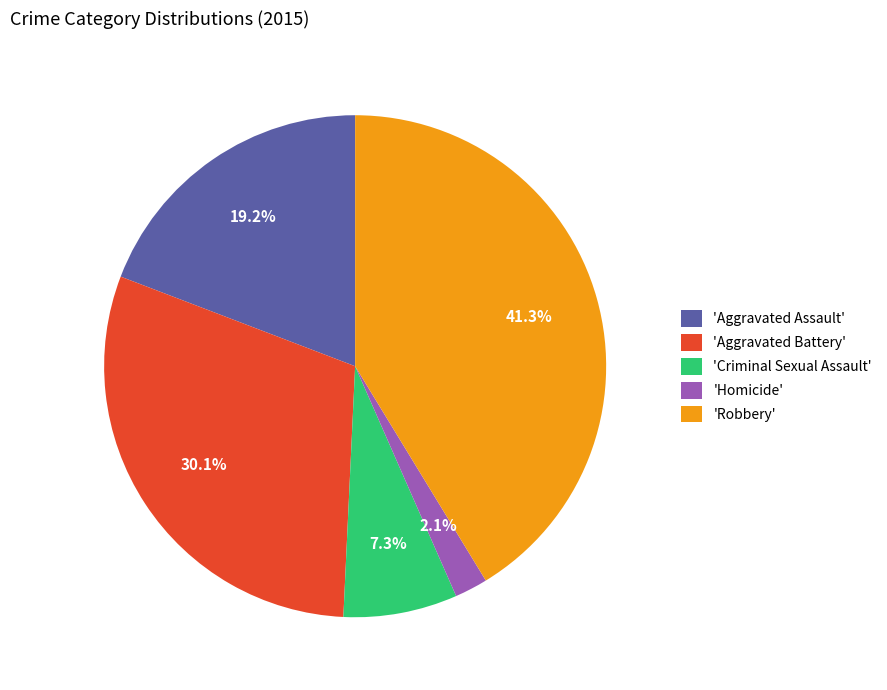

Which slice is the largest?

'Robbery'